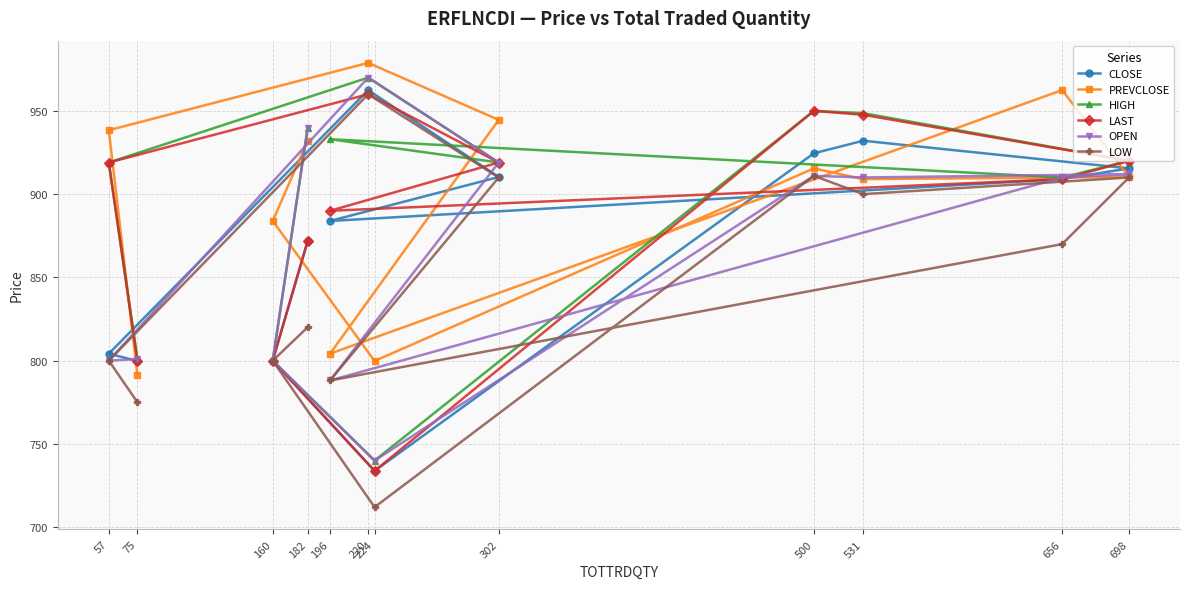

What is the total value across all series at 500?

5562.0